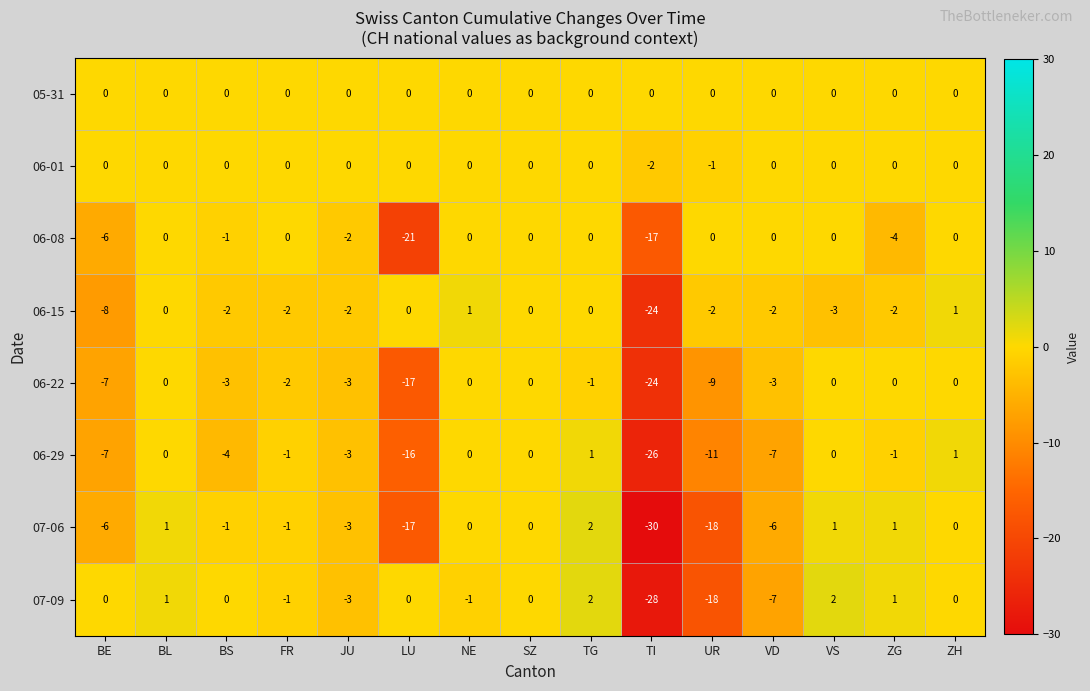

What is the total value across all series at LU?

-71